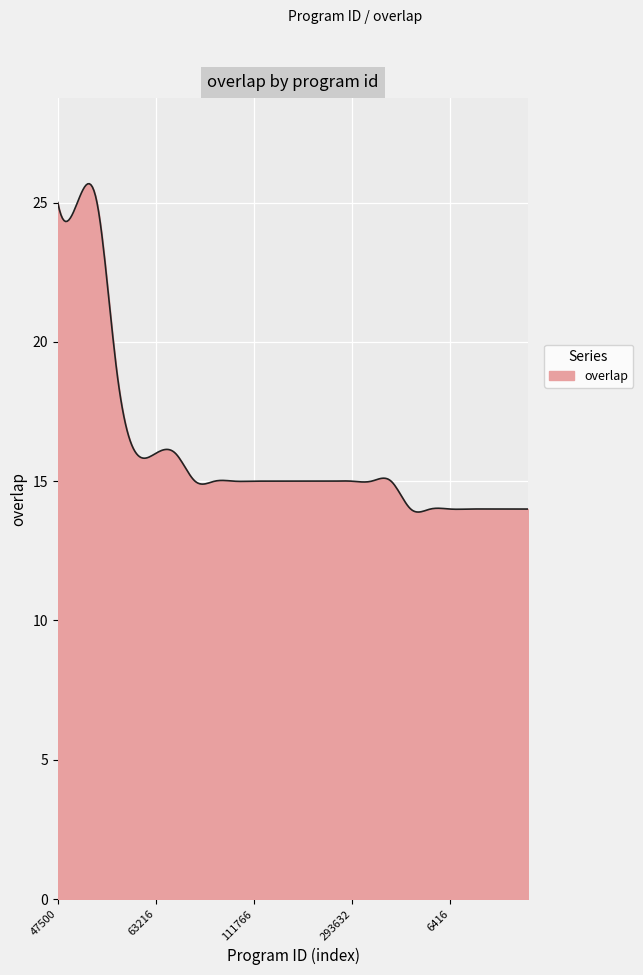

What is the difference between the second highest and second lowest values?

11.8